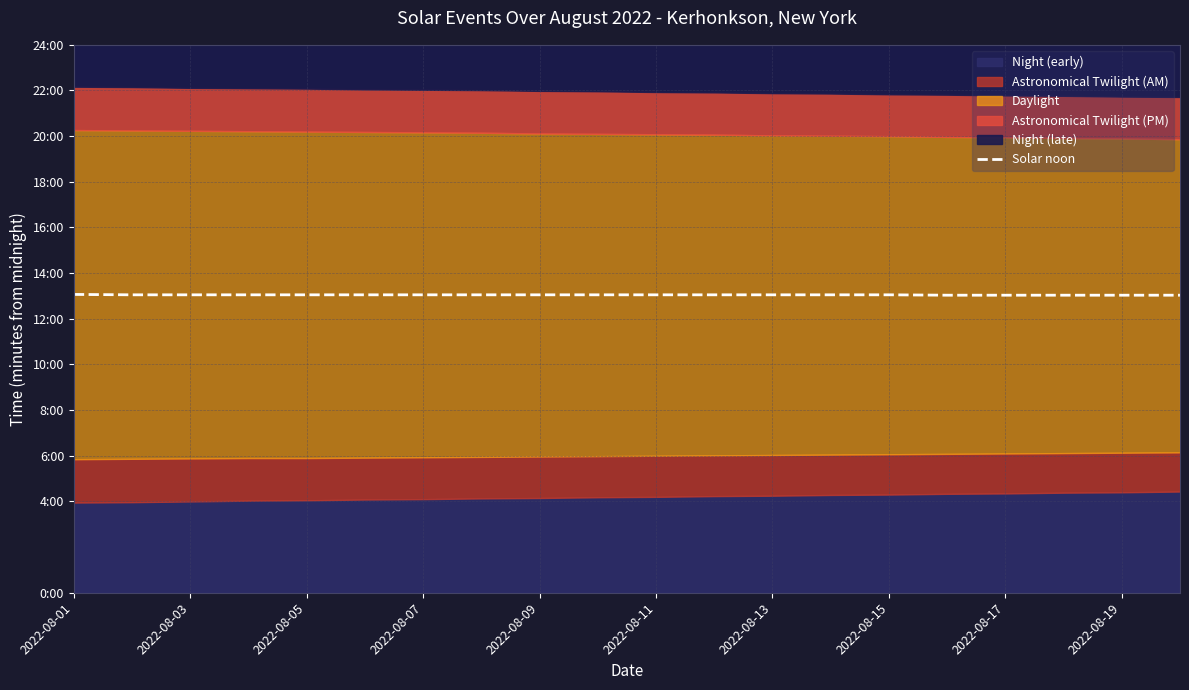

What is the sum of all values?

15656